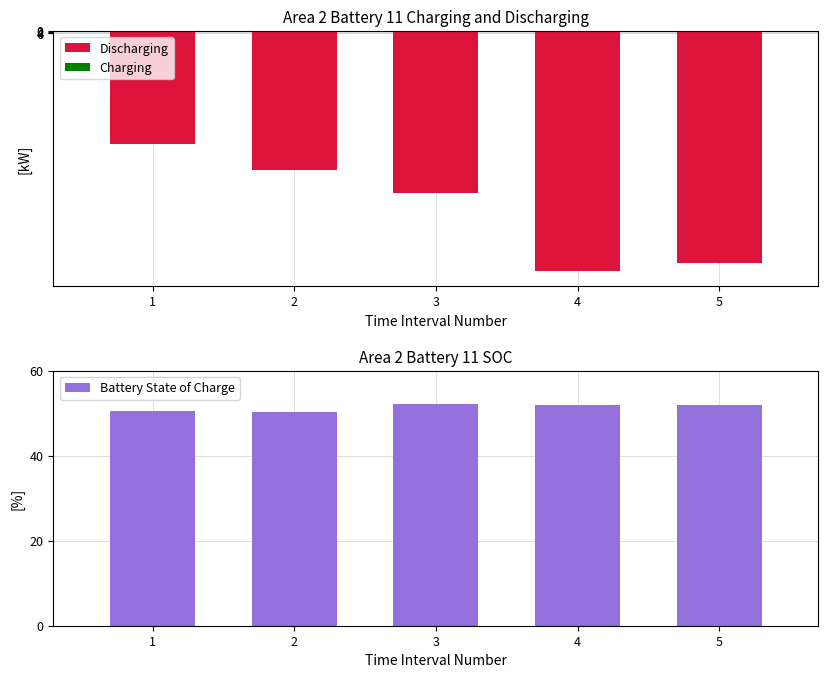

How many values in the Battery State of Charge series are below 51?

2